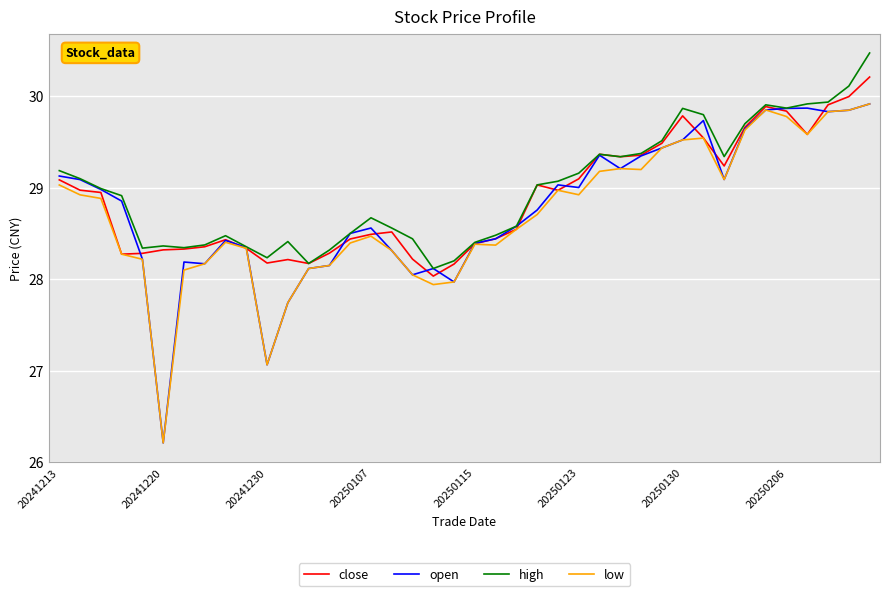

Which series has the largest total across all categories?

high